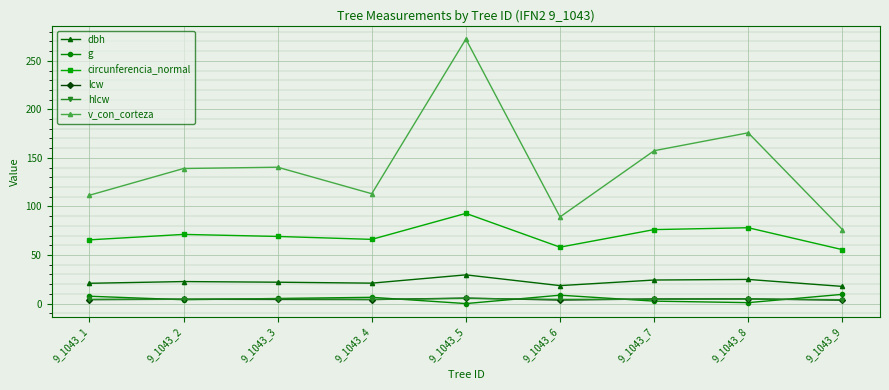

The g series shows 9.5 at 9_1043_9. True or false?

True